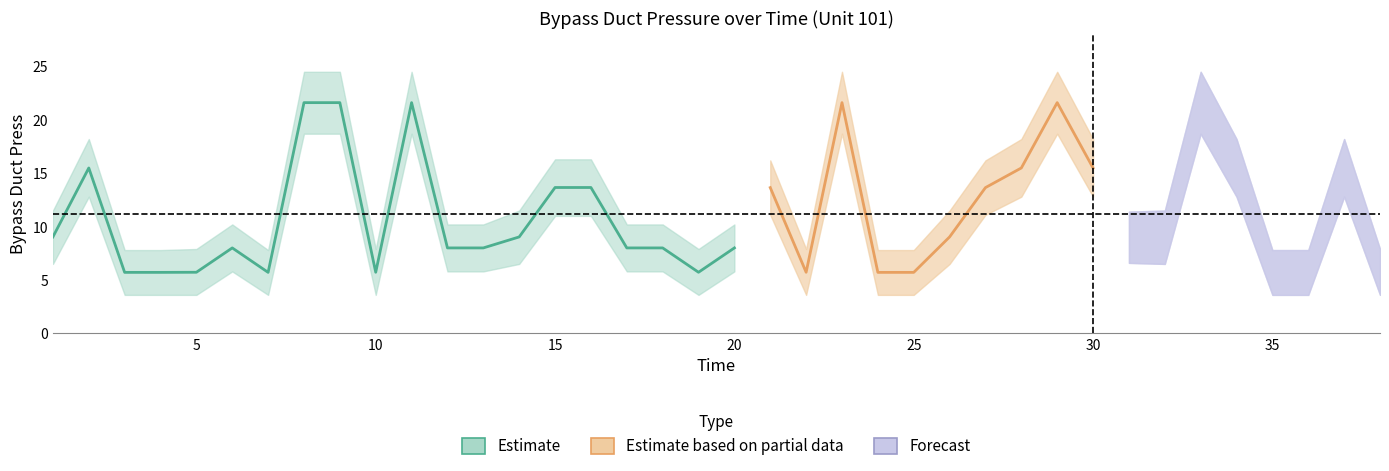

Which has a higher value, 28 or 25?

28